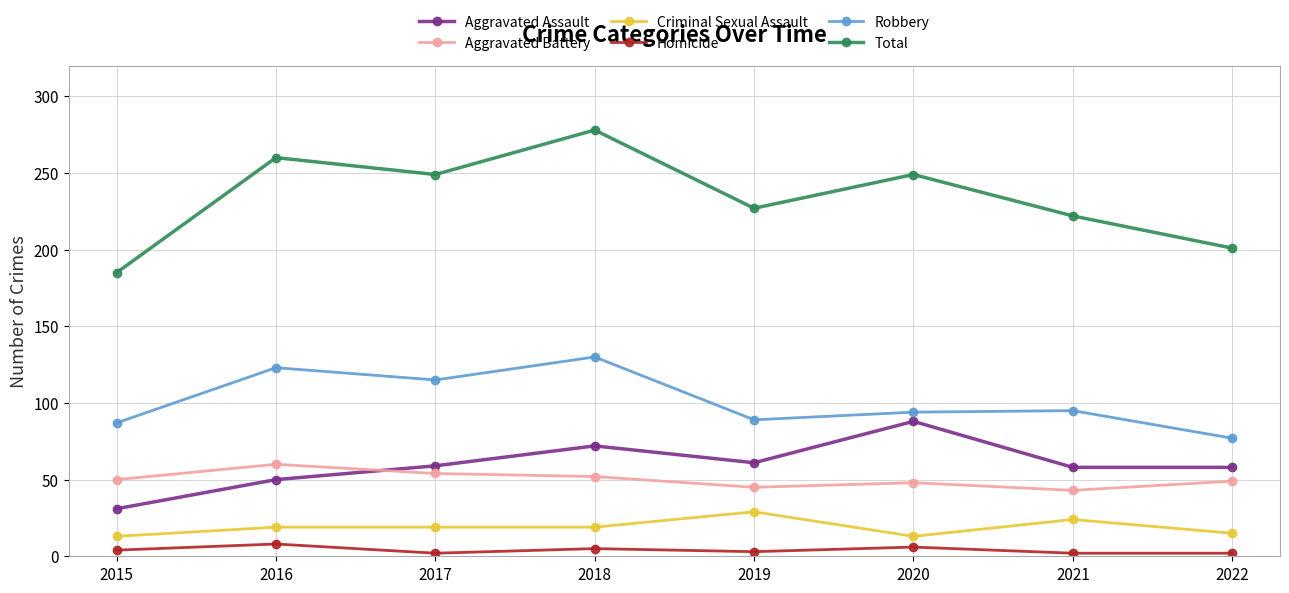

The Criminal Sexual Assault series shows 40 at 2019. True or false?

False